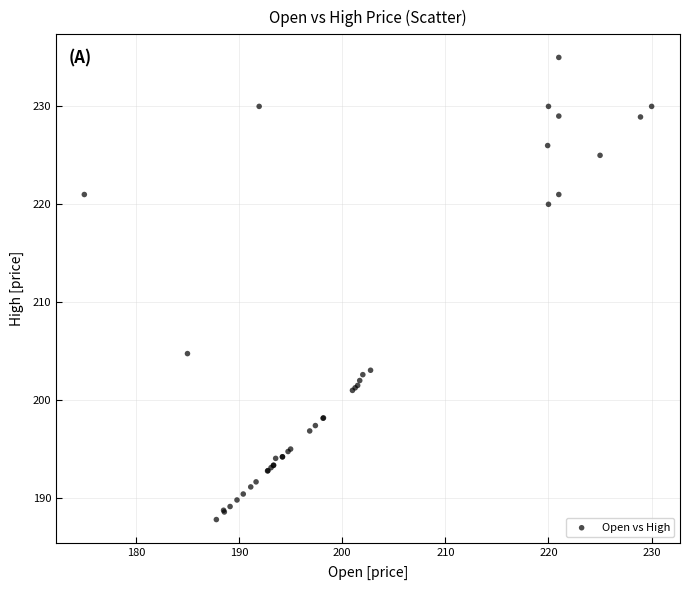

What Y value in the scatter plot is closest to 211?

204.8